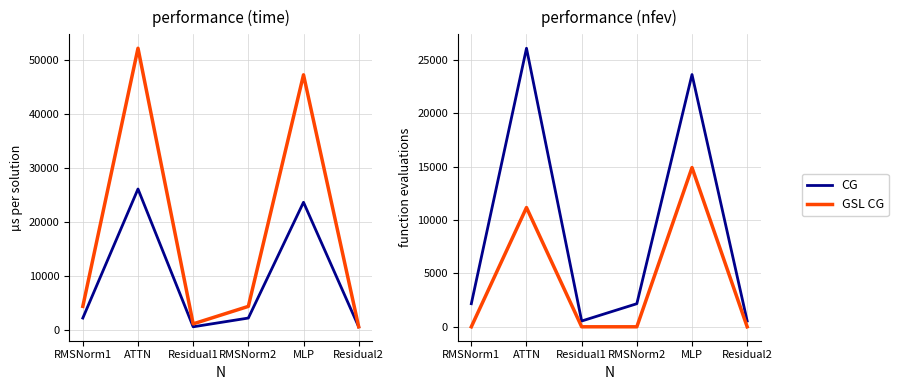

What is the label of the 3rd point from the right?

RMSNorm2